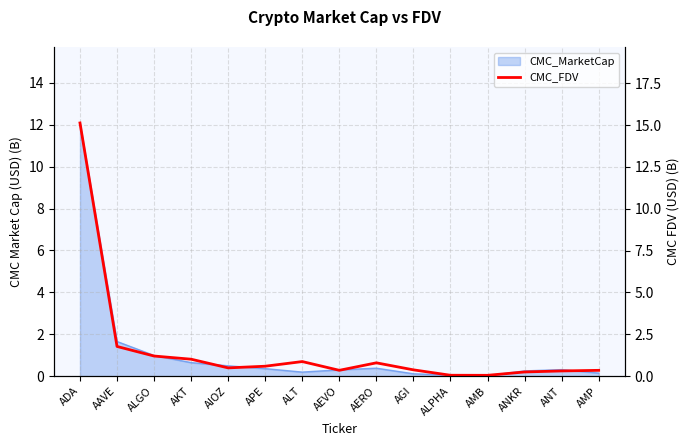

Where is the first local maximum?

ALT